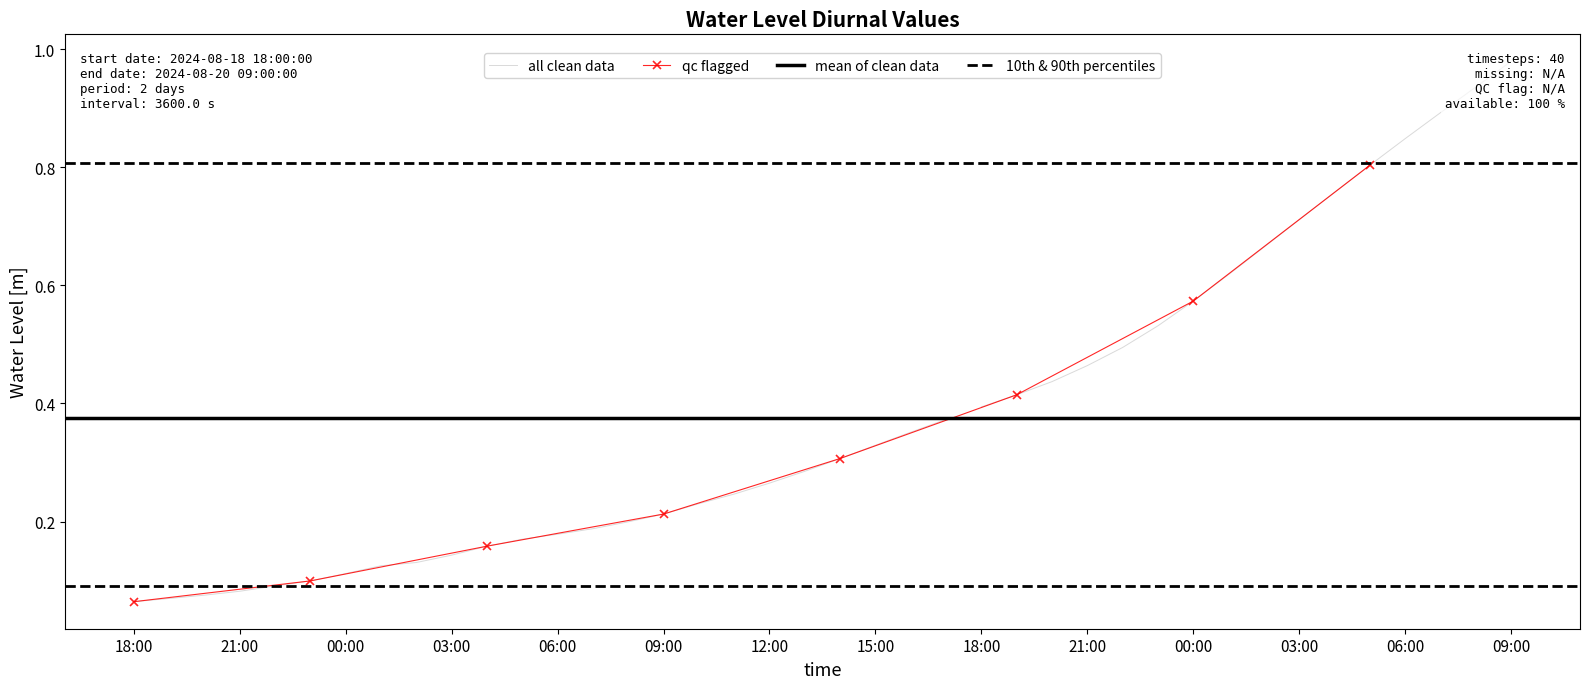

What is the label of the 32nd point from the right?

2024-08-19 02:00:00